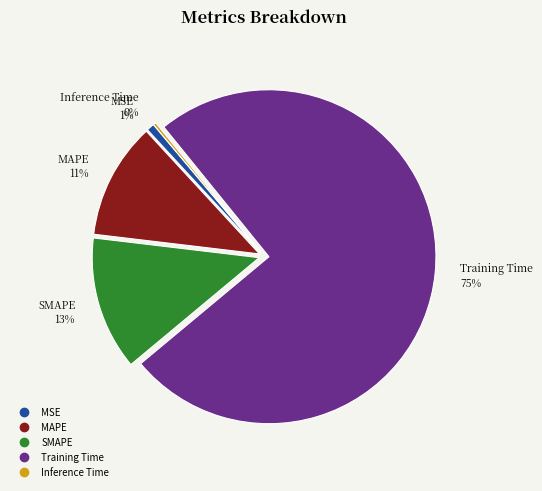

To the nearest percent, what is the difference between the largest and smallest slice percentages?

75%